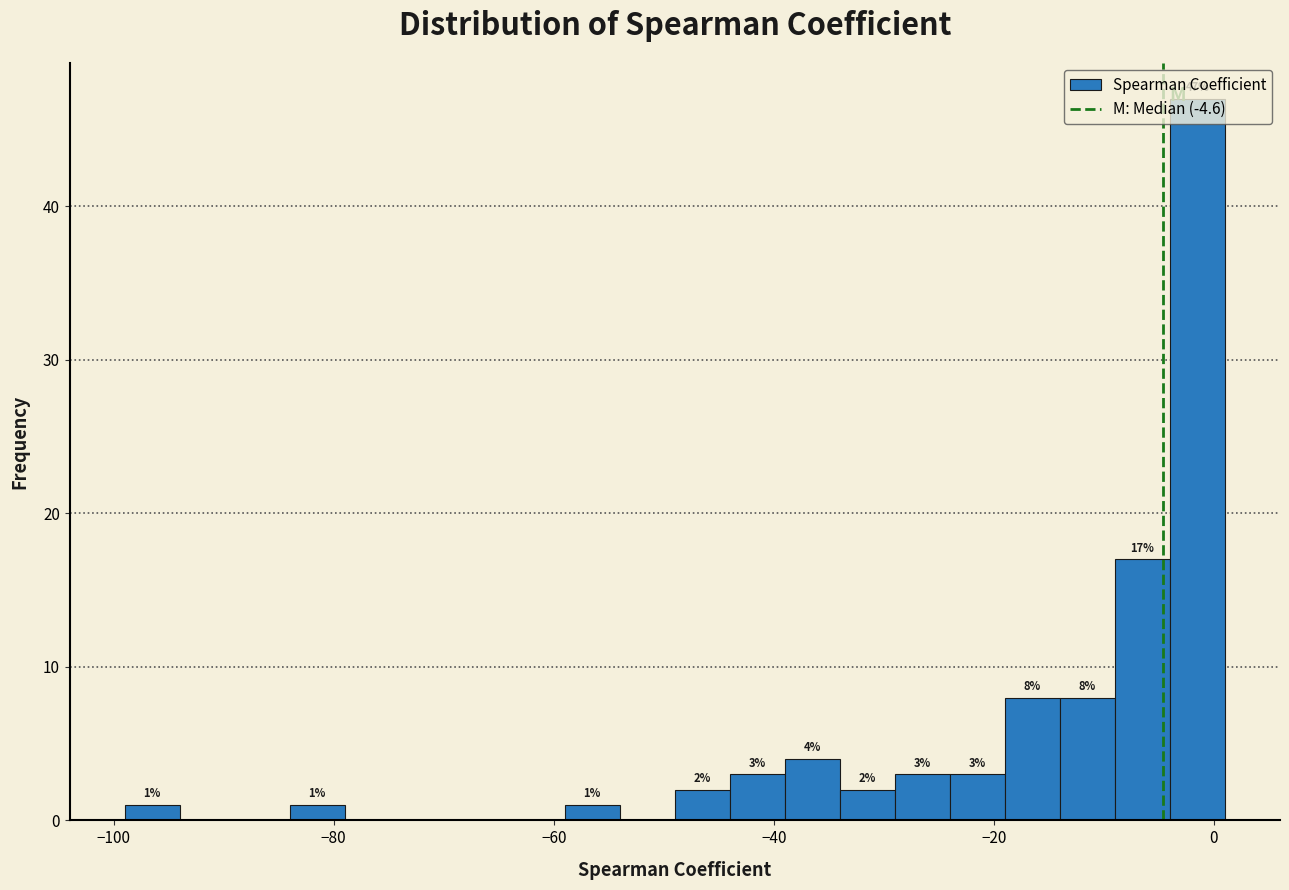

Around what value on the x-axis is the tallest bar? Give the approximate position of its centre, as read against the axis.

-2